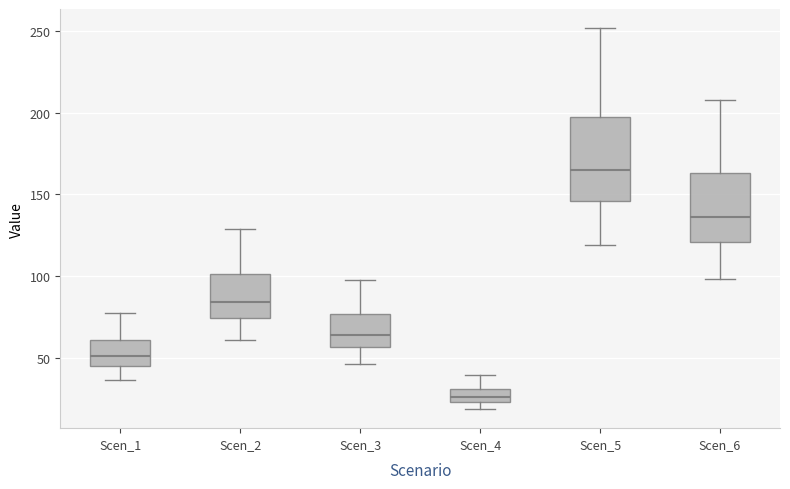

Which box has the highest median line?

Scen_5